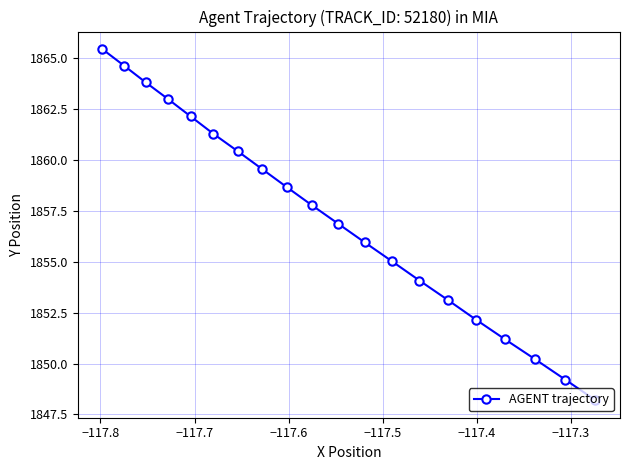

Count the number of data series in this chart.

1